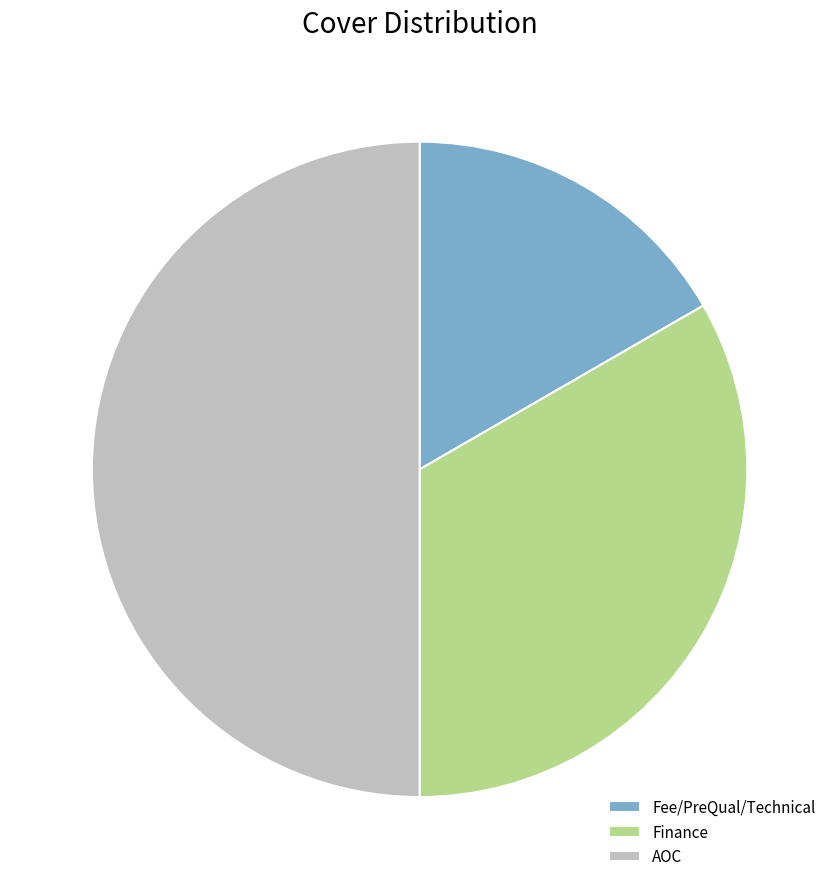

Is the sum of Finance and AOC greater than half?

Yes